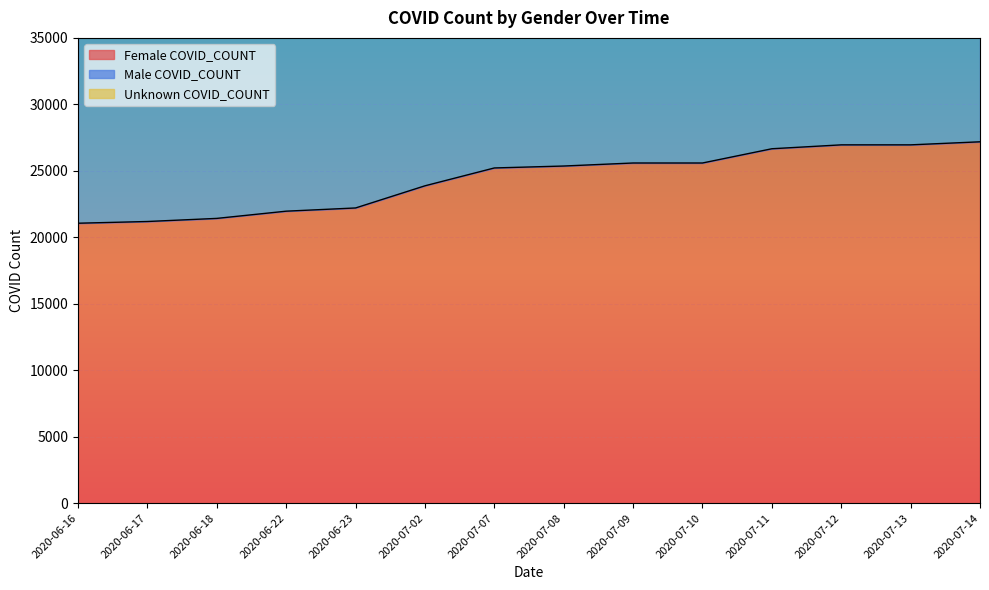

True or false: Female COVID_COUNT and Male COVID_COUNT intersect in this chart.

False